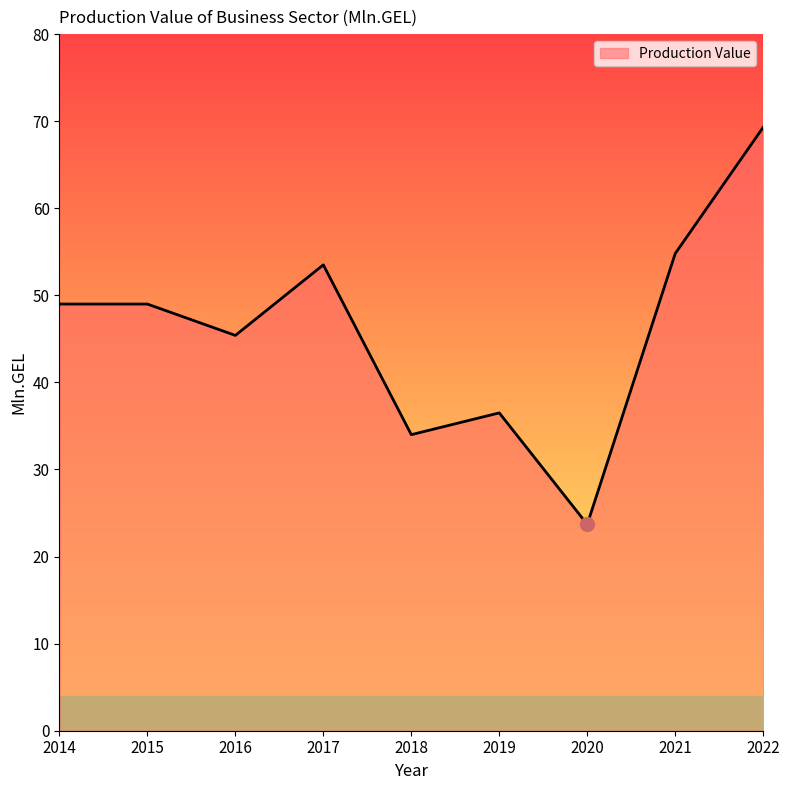

What is the difference between the maximum and minimum values?

45.6